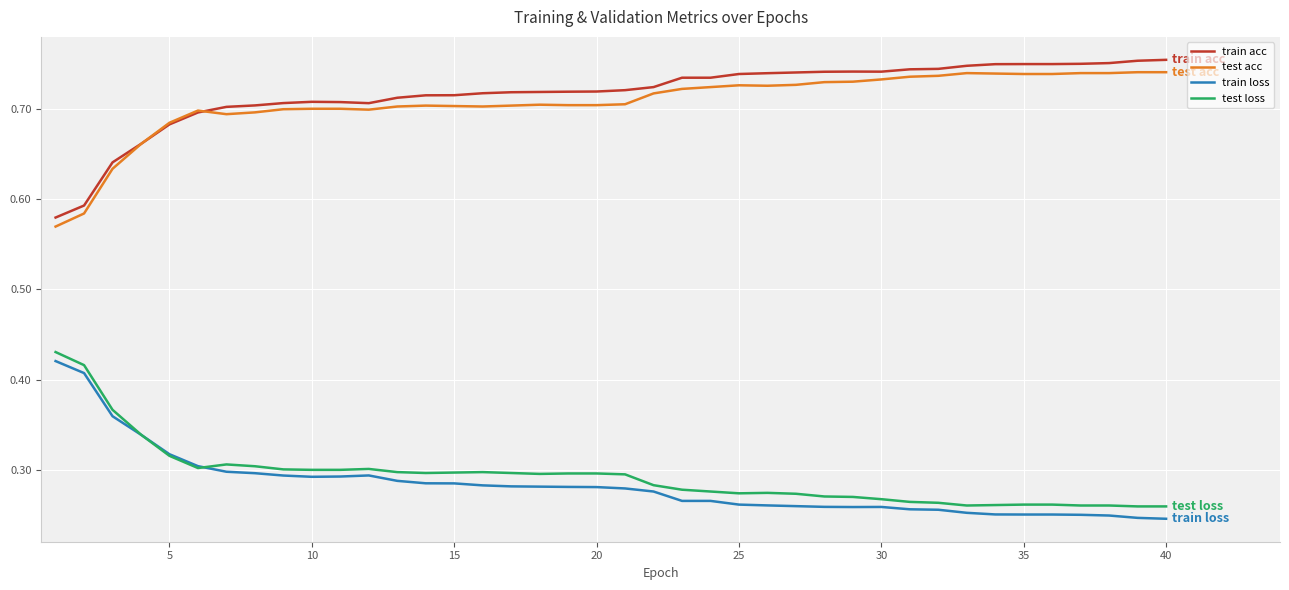

True or false: train loss and train acc cross at least once.

False